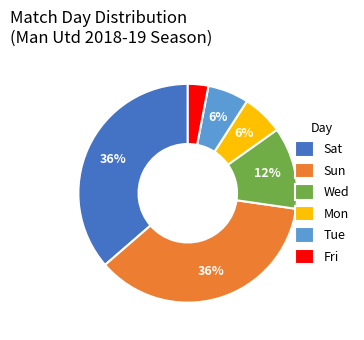

True or false: Mon accounts for 6% of the total.

True